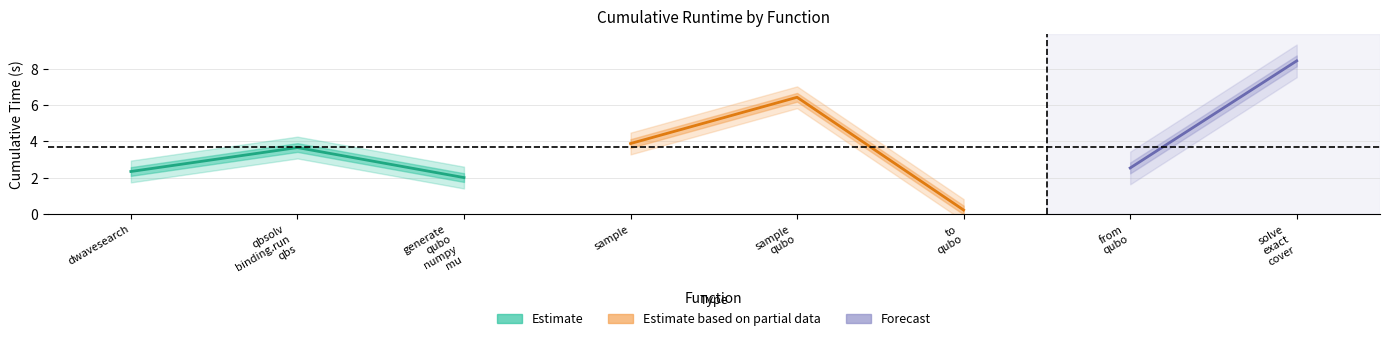

Is this an area chart (filled region under the line)?

No